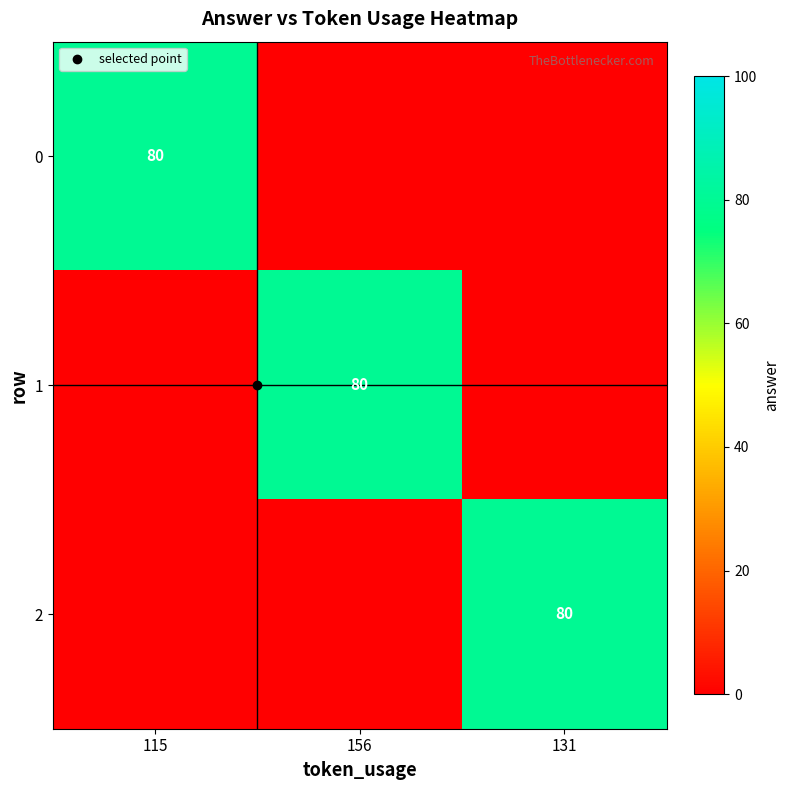

True or false: 0 has a value of 37 at 115.

False